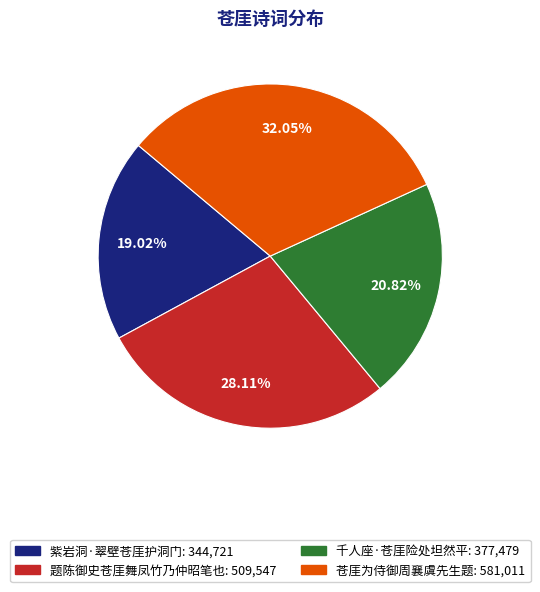

To the nearest percent, what percentage of the pie is 苍厓为侍御周襄虞先生题?

32%